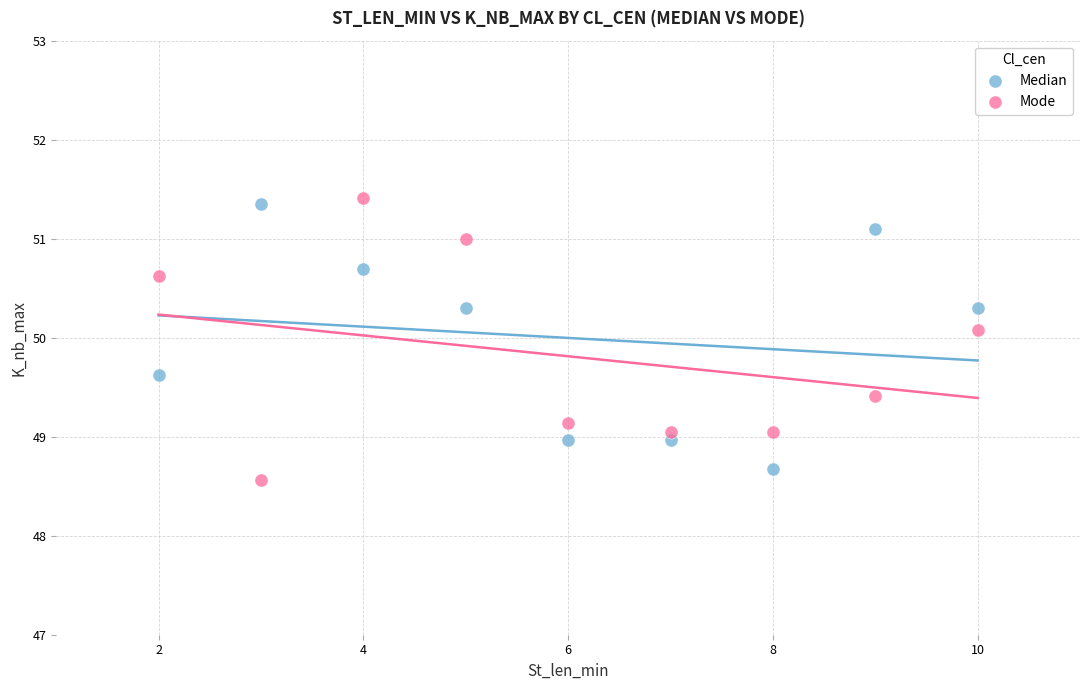

Which series reaches the maximum Y coordinate?

Mode